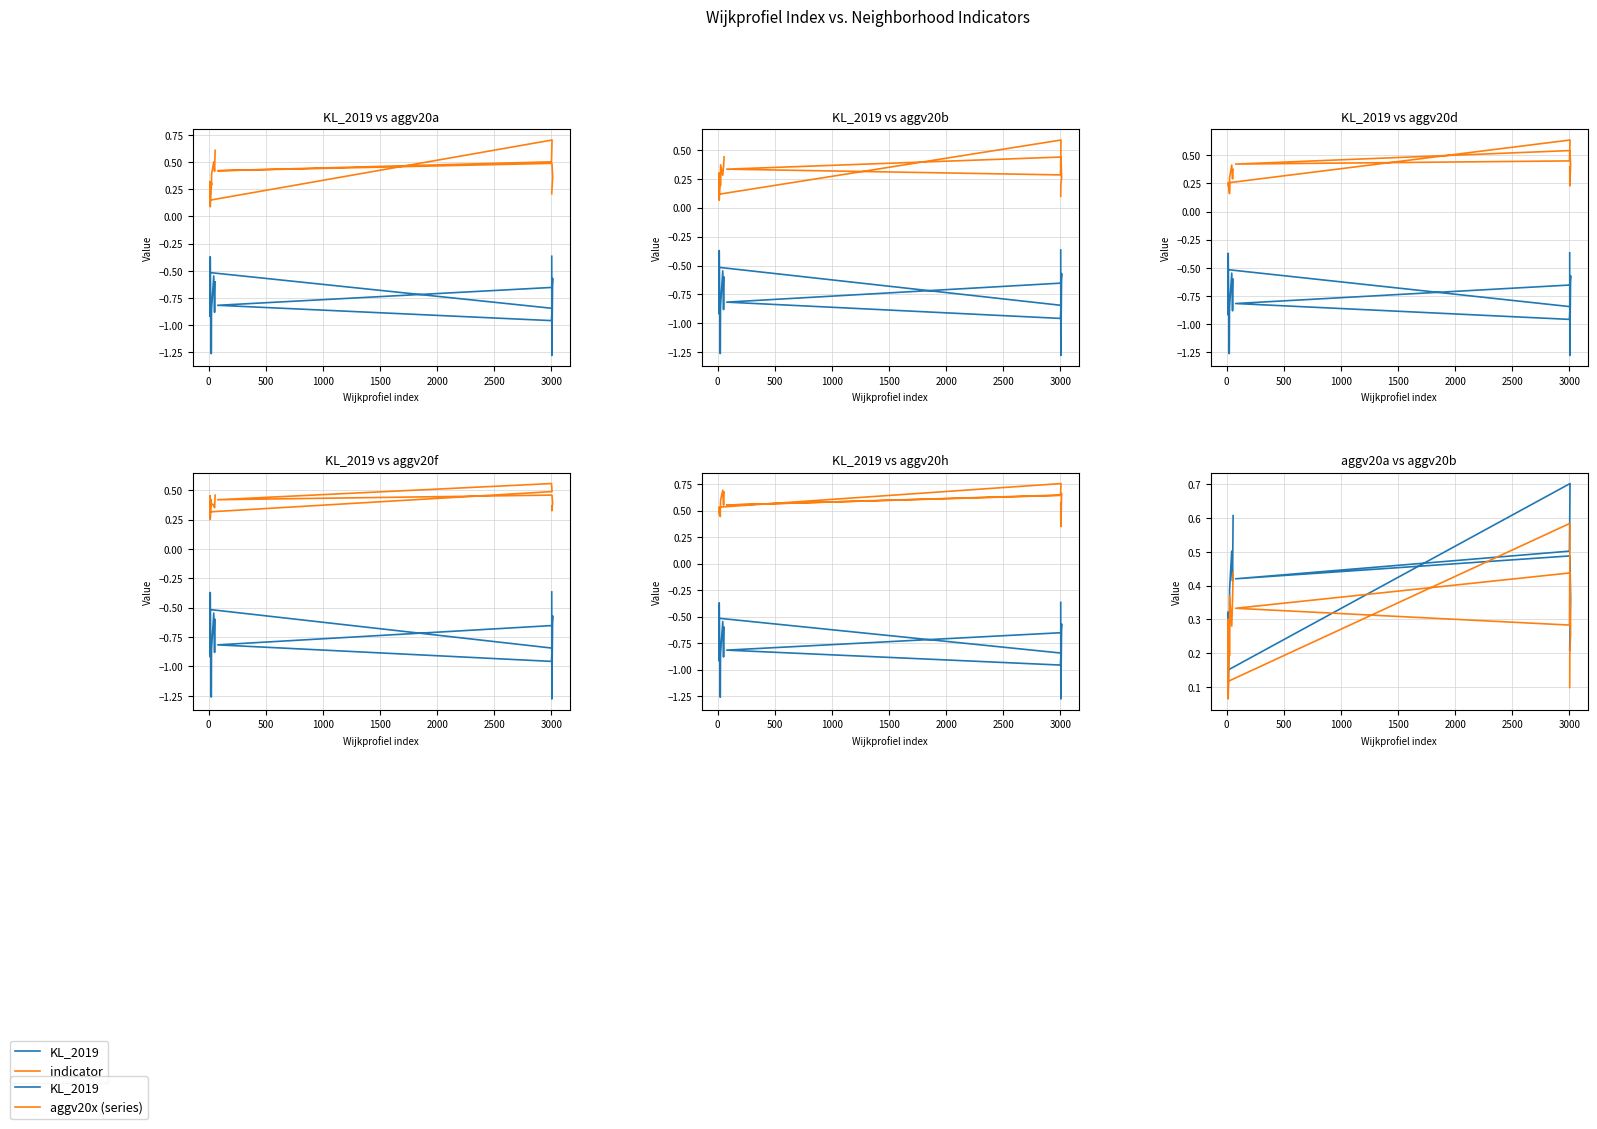

Is this an area chart (filled region under the line)?

No